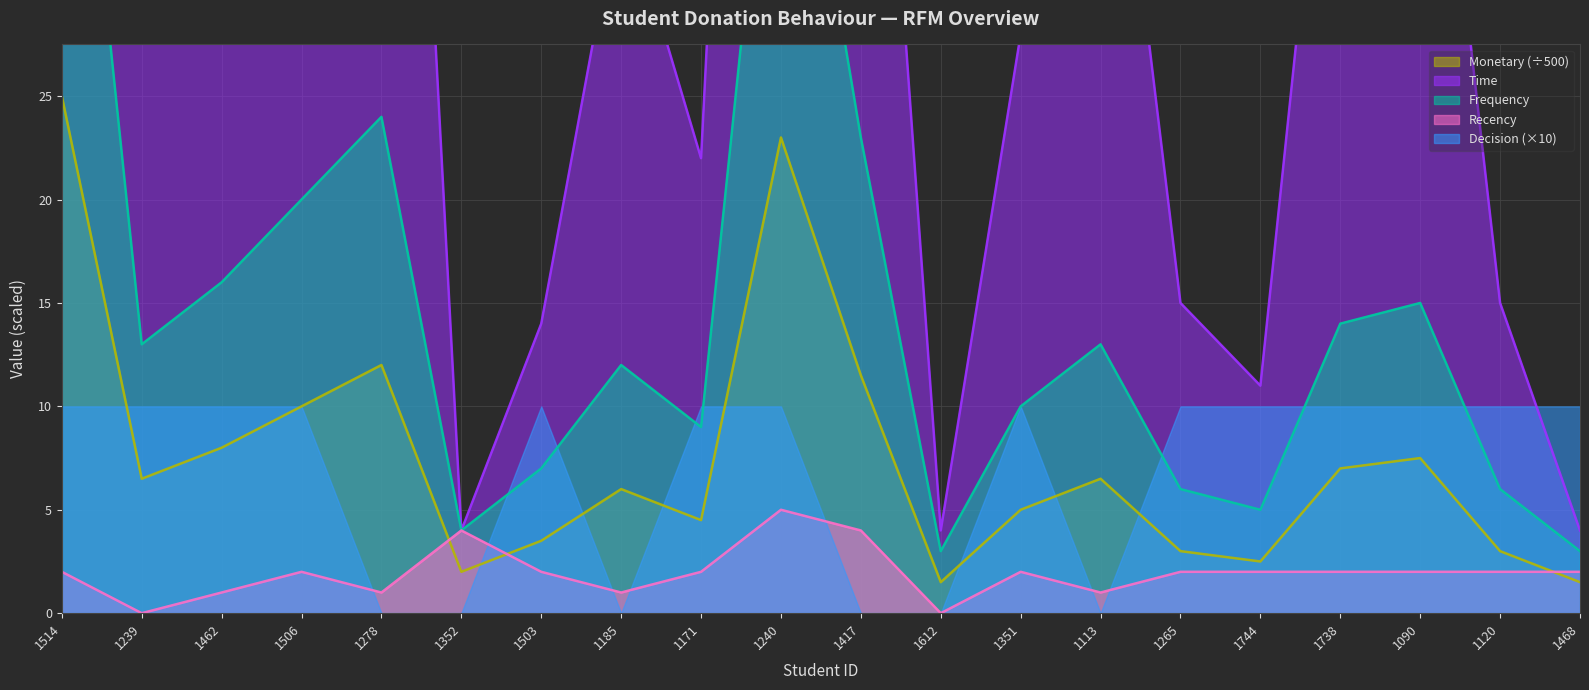

The Recency series shows 0.0 at 1239. True or false?

True